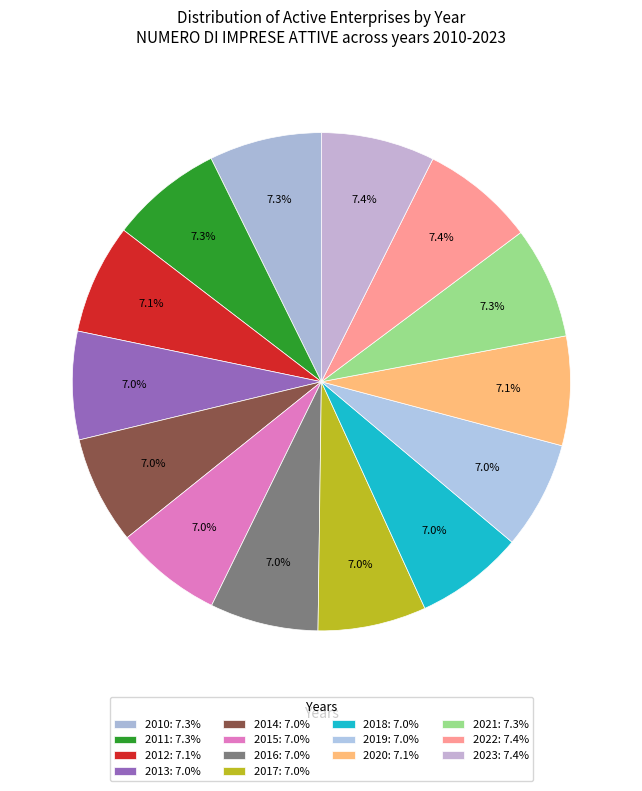

Approximately how many times larger is the value at 2023 compared to 2017?

1.0